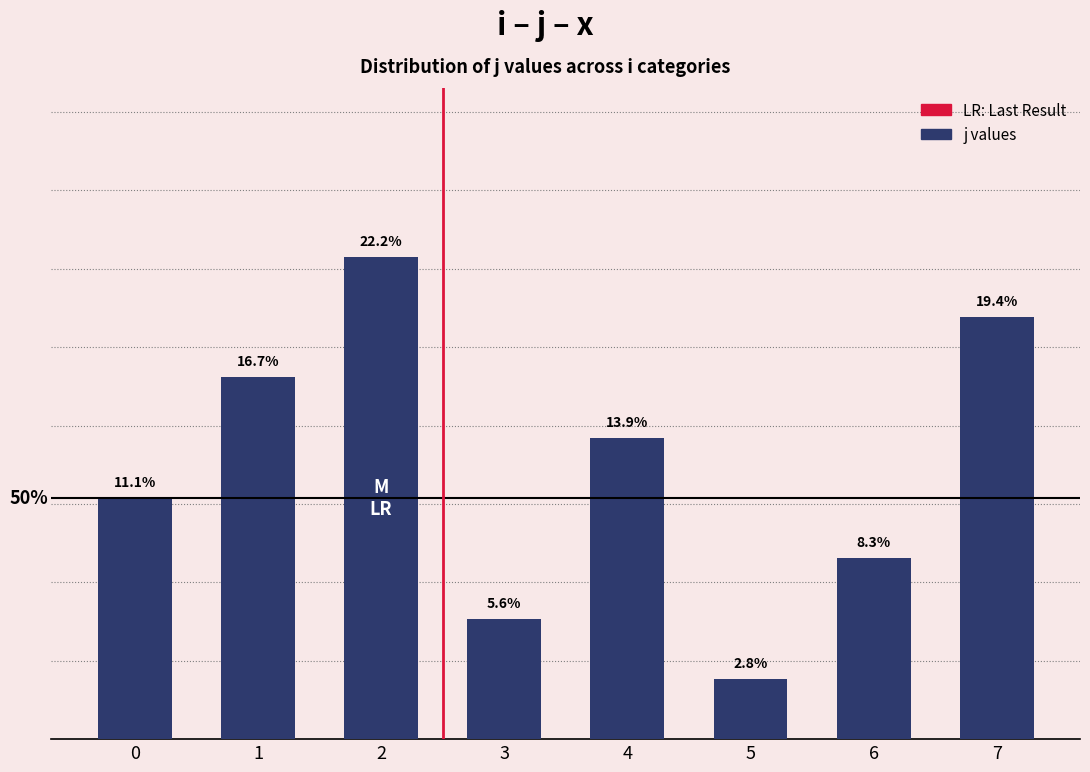

True or false: the data shows 3 at 6.

True